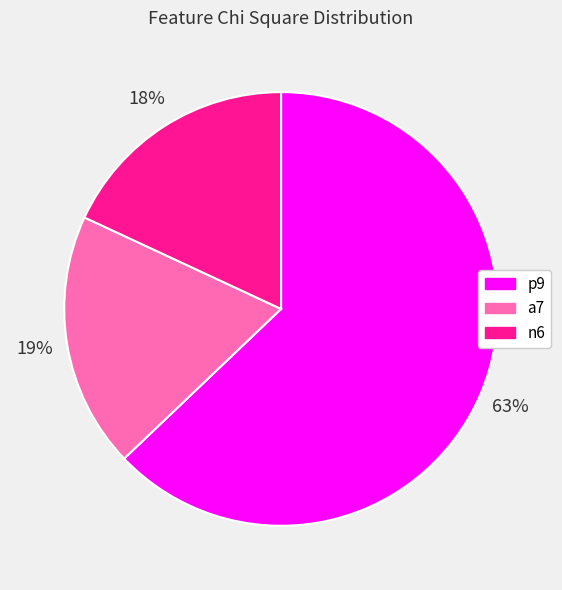

How many slices are in this pie chart?

3